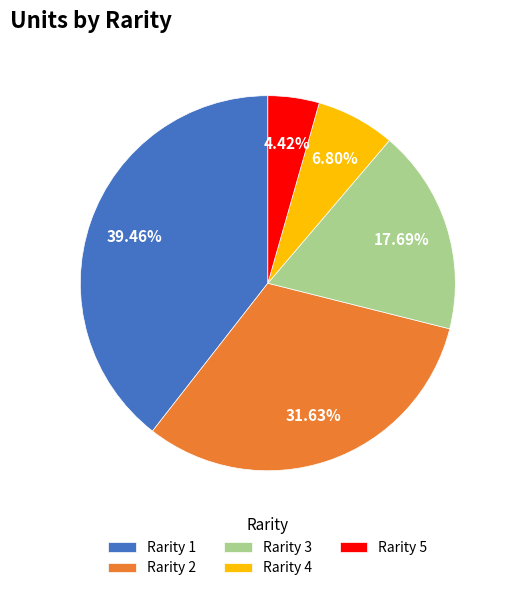

Which slice is the largest?

Rarity 1